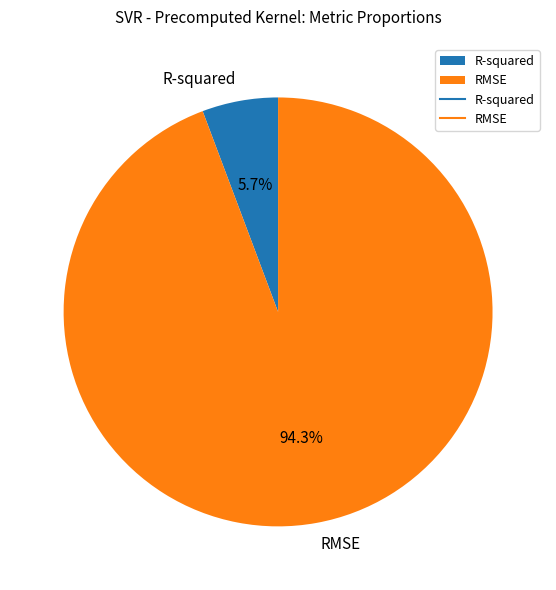

How many segments does this pie chart have?

2